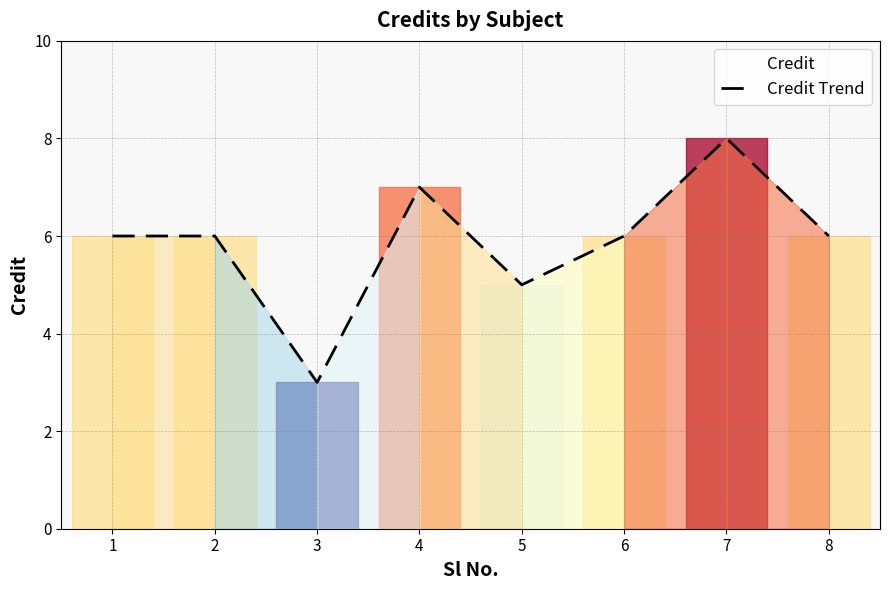

At which category does the data reach its first local peak?

4